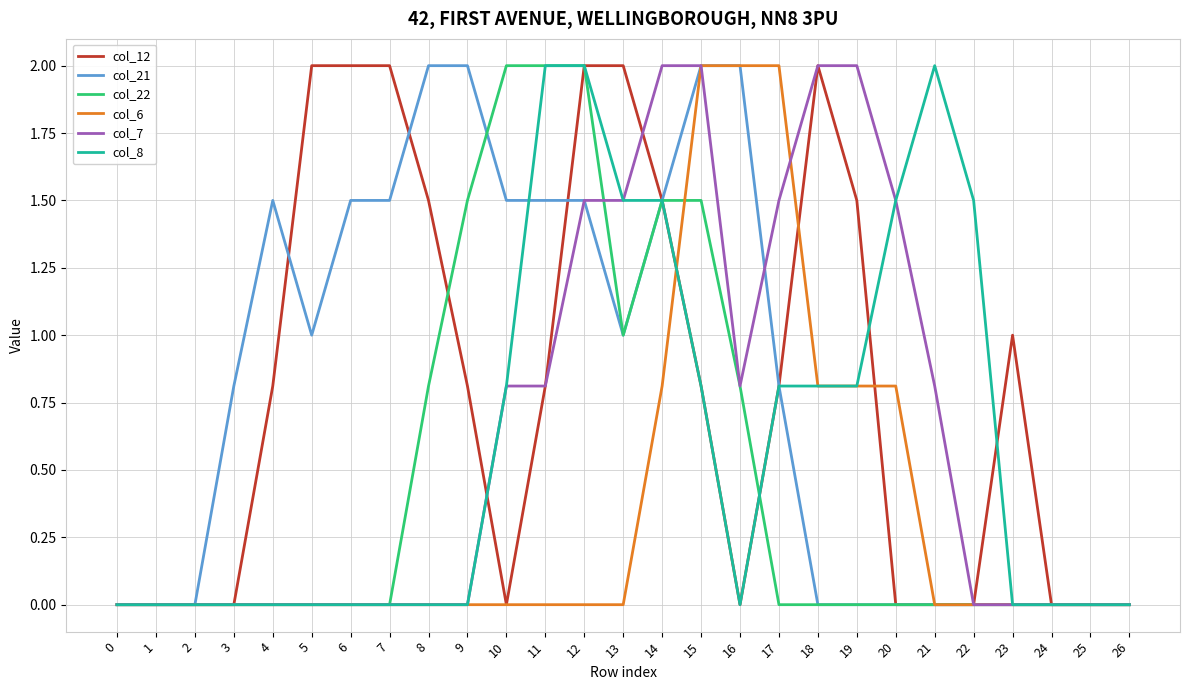

At which label is col_22 closest to 1?

13